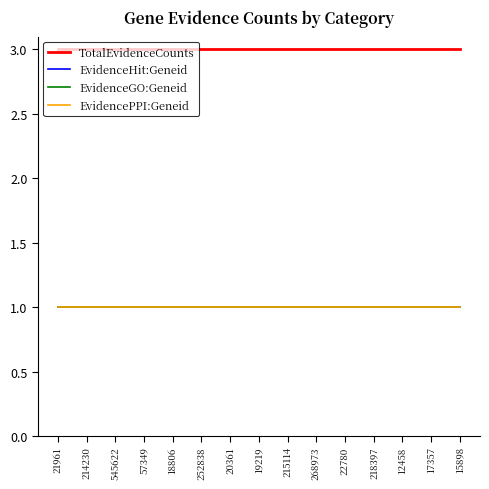

Does the chart have visible grid lines?

No